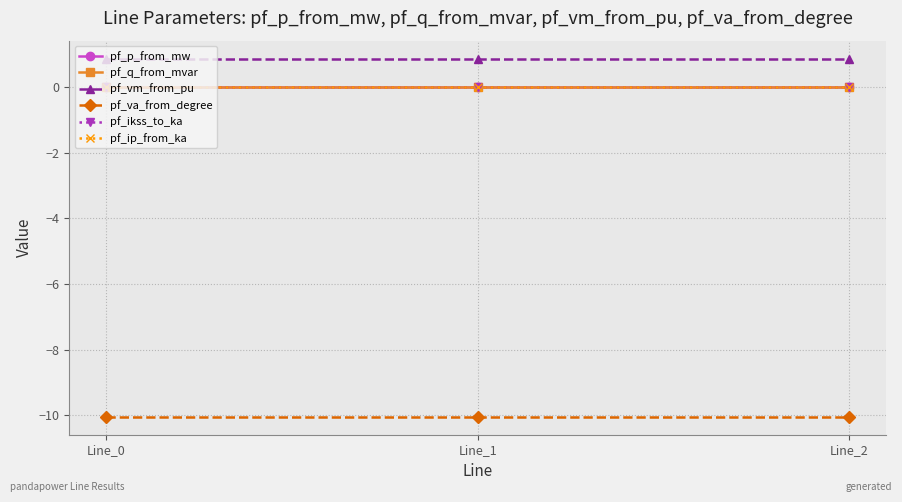

Is this an area chart (filled region under the line)?

No